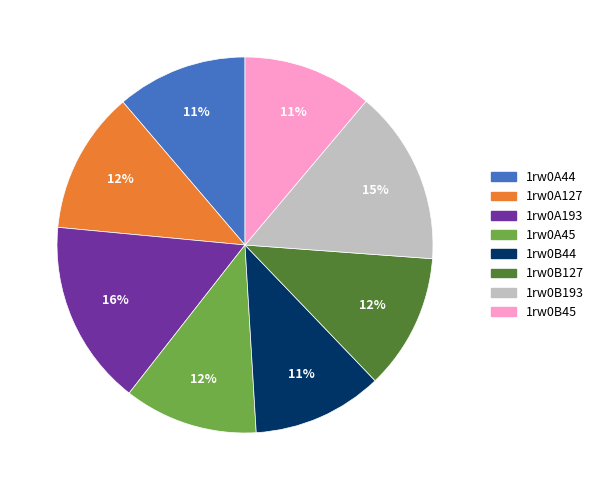

To the nearest percent, what is the difference between the largest and smallest slice percentages?

5%